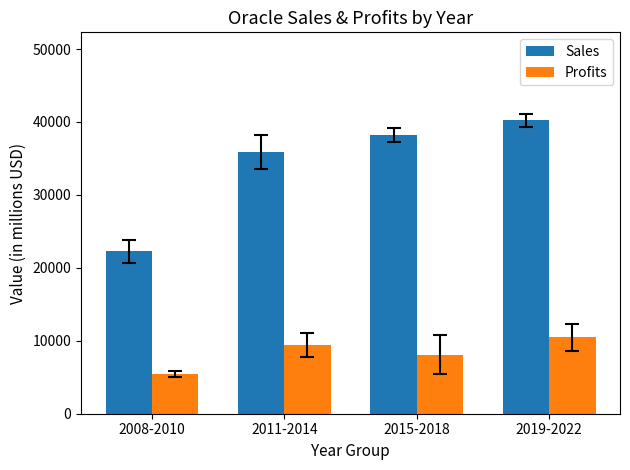

The Profits series shows 5443.3 at 2008-2010. True or false?

True